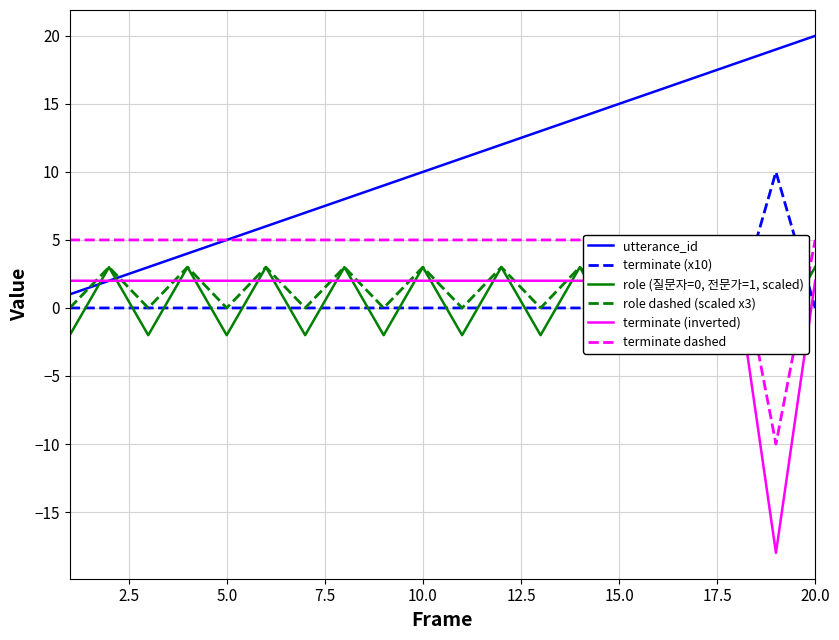

True or false: utterance_id has a value of 20 at 20.0.

True